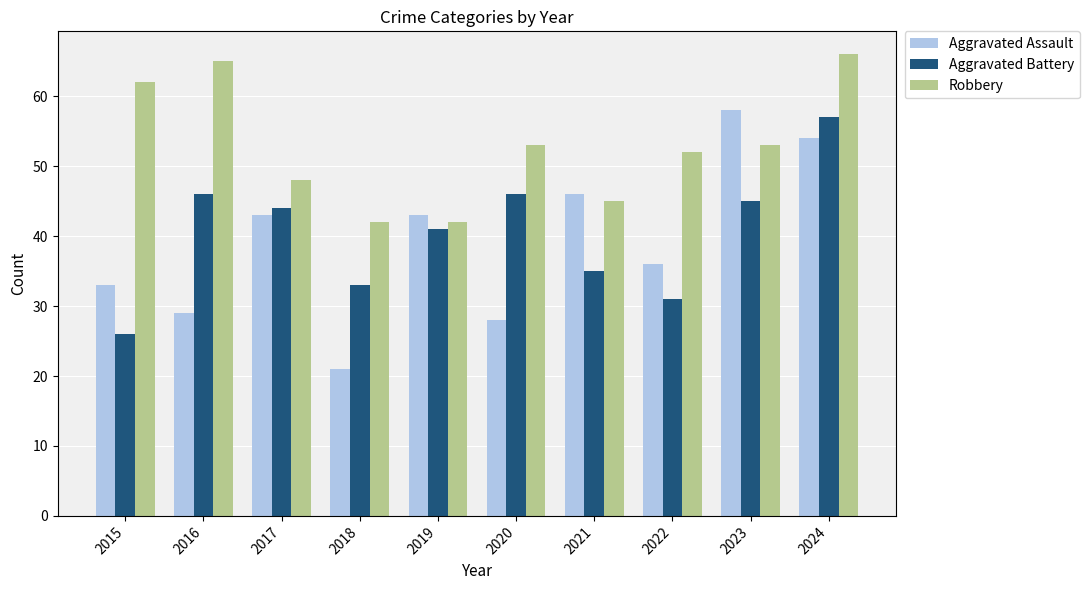

What is the sum of the Aggravated Battery values at 2022 and 2021?

66